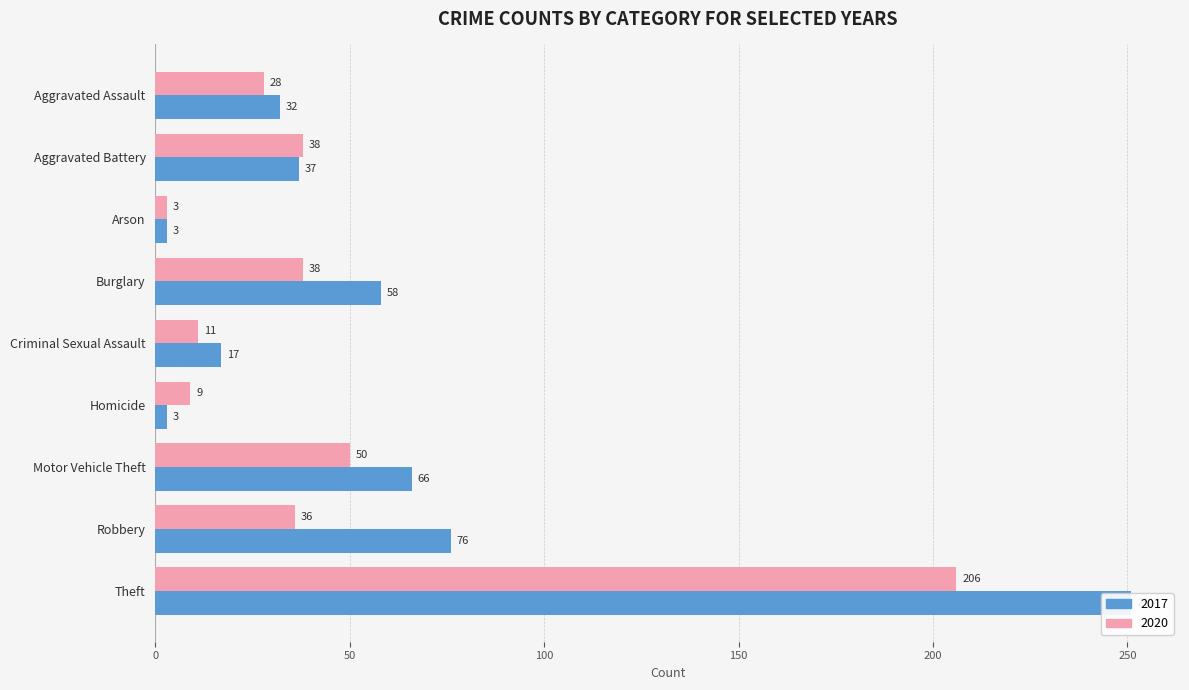

What position from the left is Robbery?

8